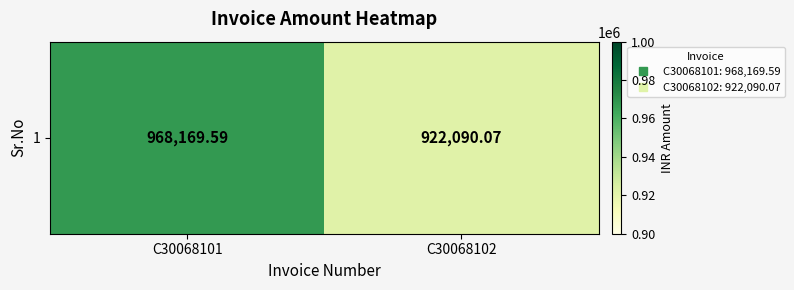

Count the number of categories in the chart.

2